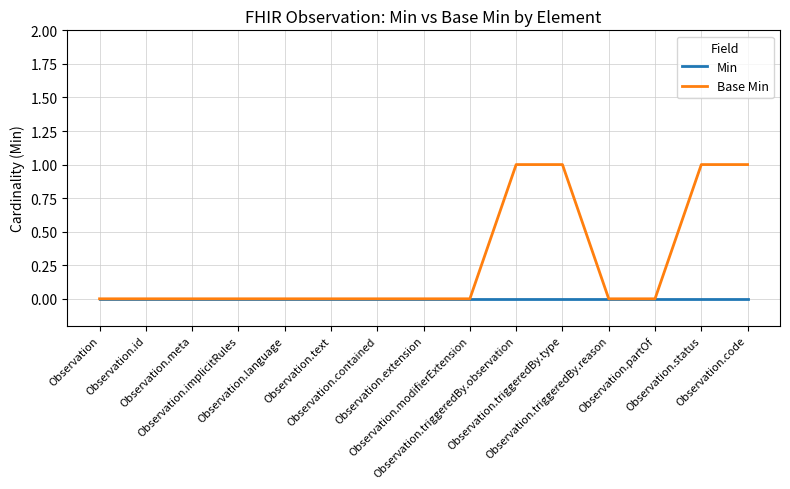

List the series in order of their peak value, highest first.

Base Min, Min